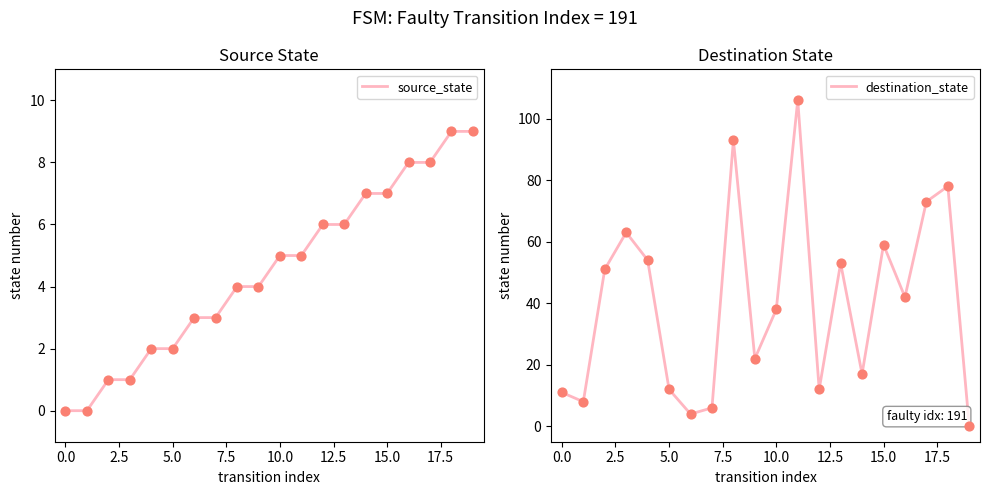

What are all the series names shown in the legend?

source_state, destination_state